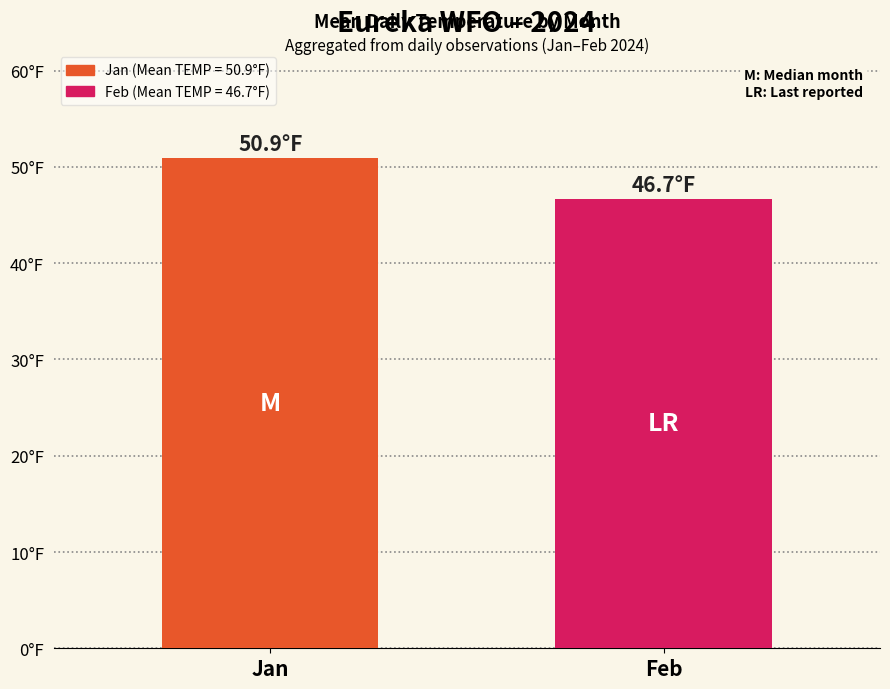

Does the chart contain any negative values?

No